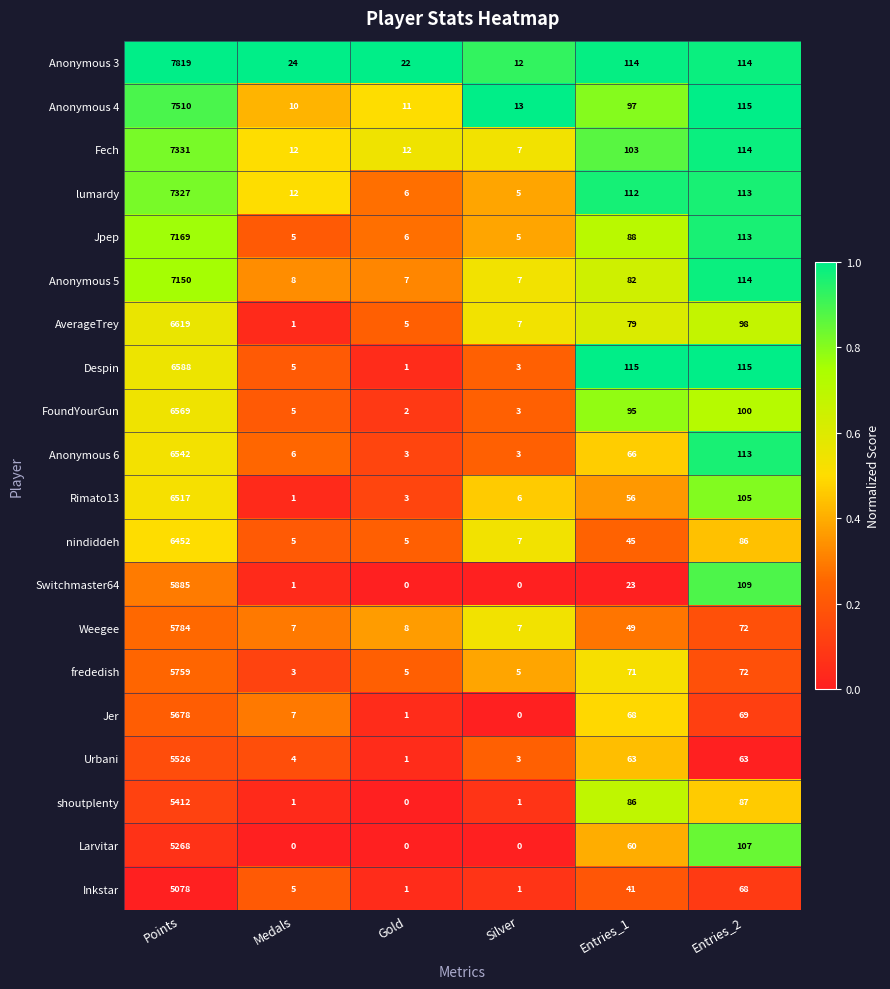

At which label is Inkstar closest to 2539?

Entries_2